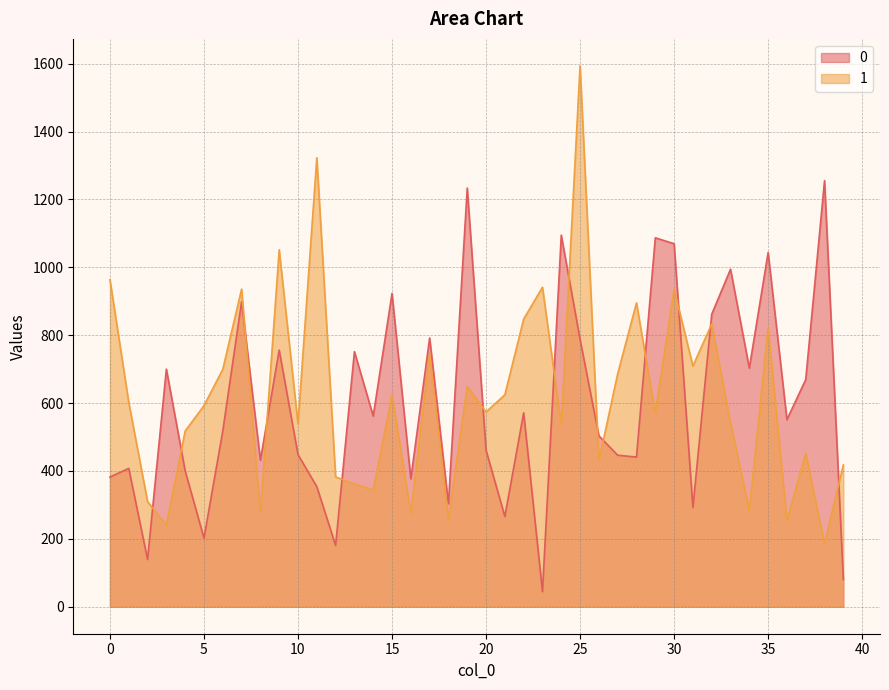

Is it true that 0 equals 201.9 at 5?

True